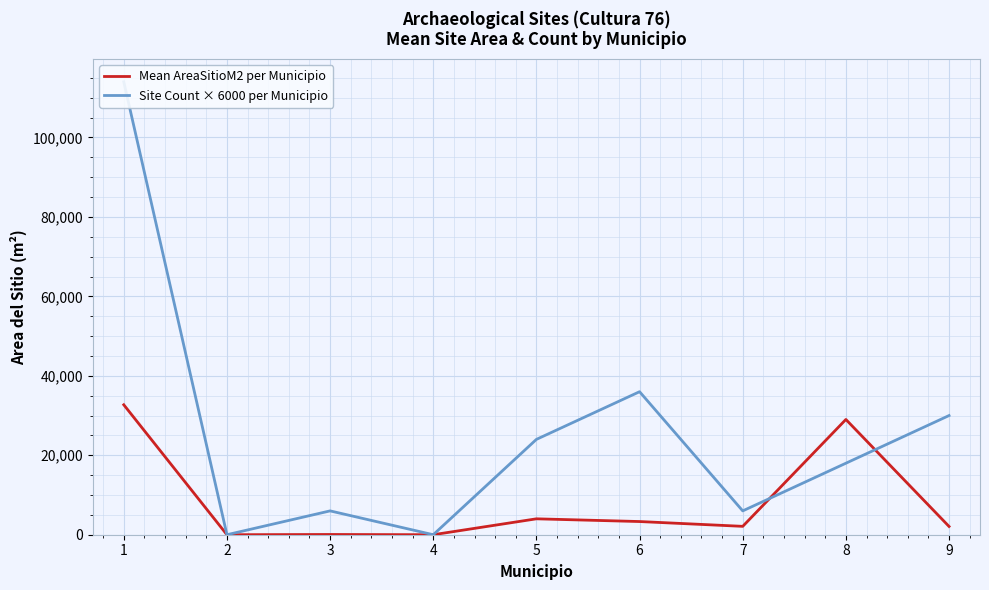

At how many categories does at least one series exceed 74179?

1